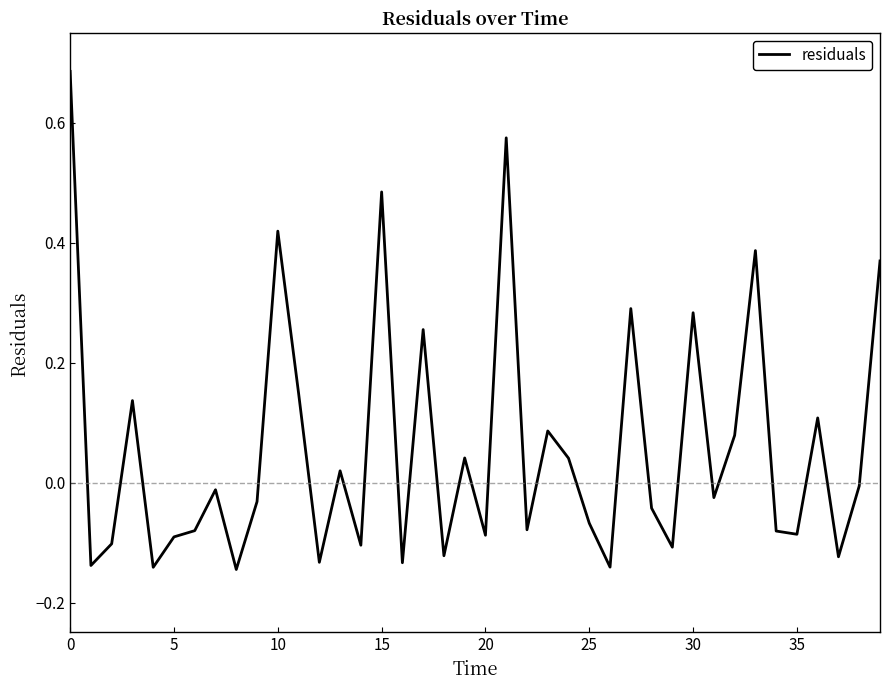

True or false: the data has more than 0 interior local peaks.

True